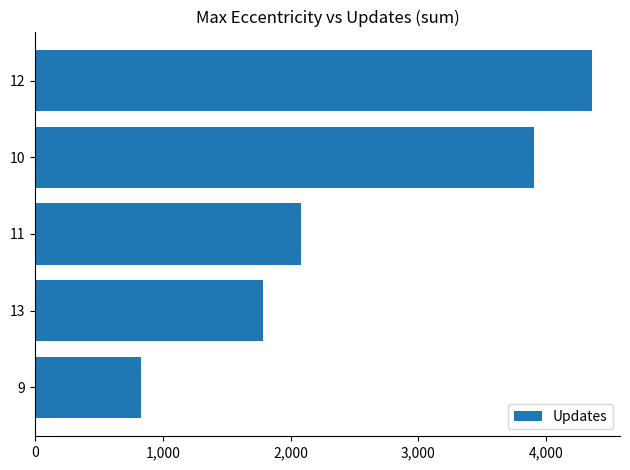

How many distinct data groups are displayed?

1